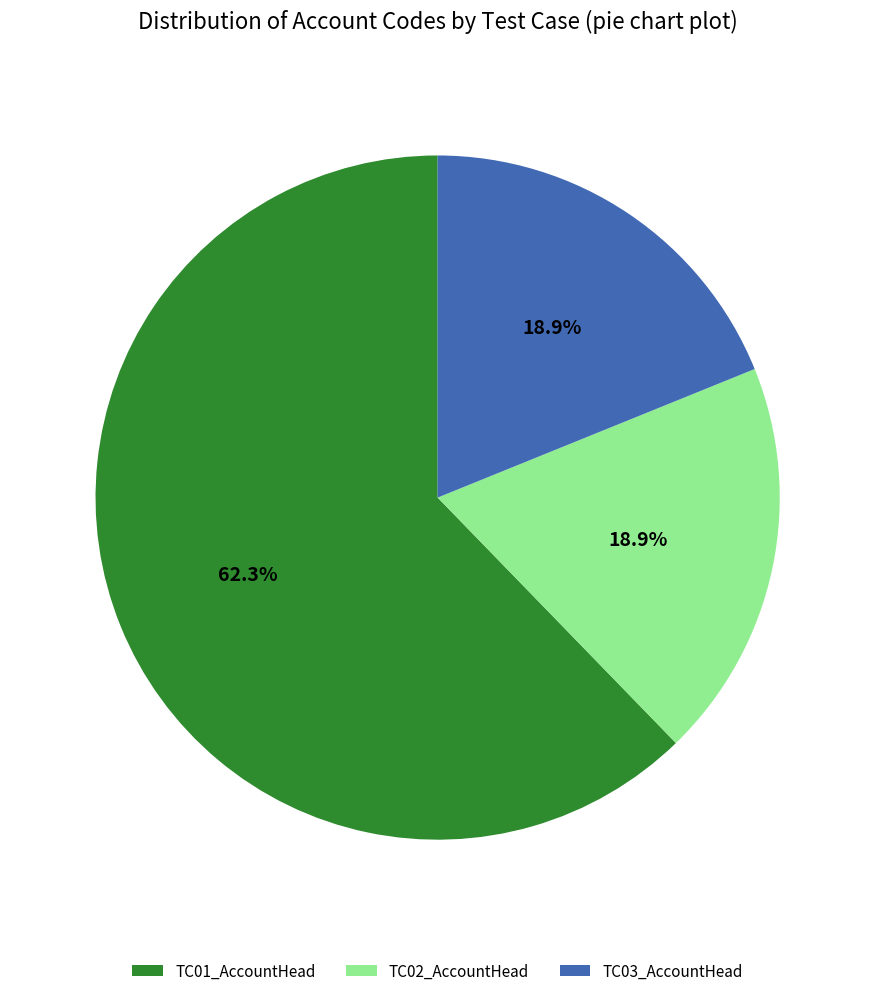

What is the largest slice in the pie chart?

TC01_AccountHead